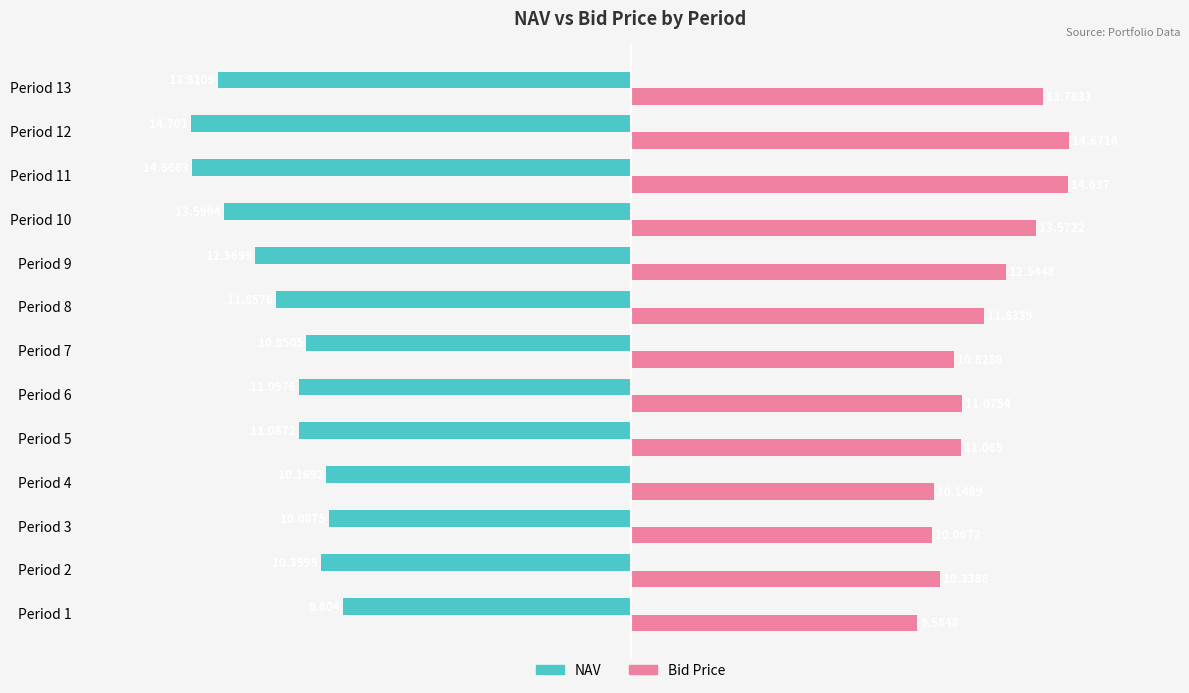

Rank the categories by NAV value from lowest to highest.

Period 12, Period 11, Period 13, Period 10, Period 9, Period 8, Period 6, Period 5, Period 7, Period 2, Period 4, Period 3, Period 1